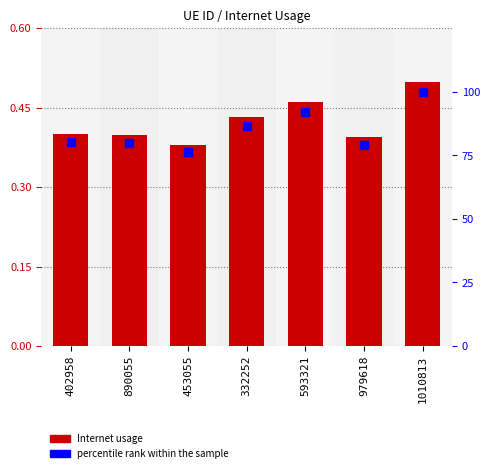

Which series reaches the minimum Y coordinate?

Internet usage